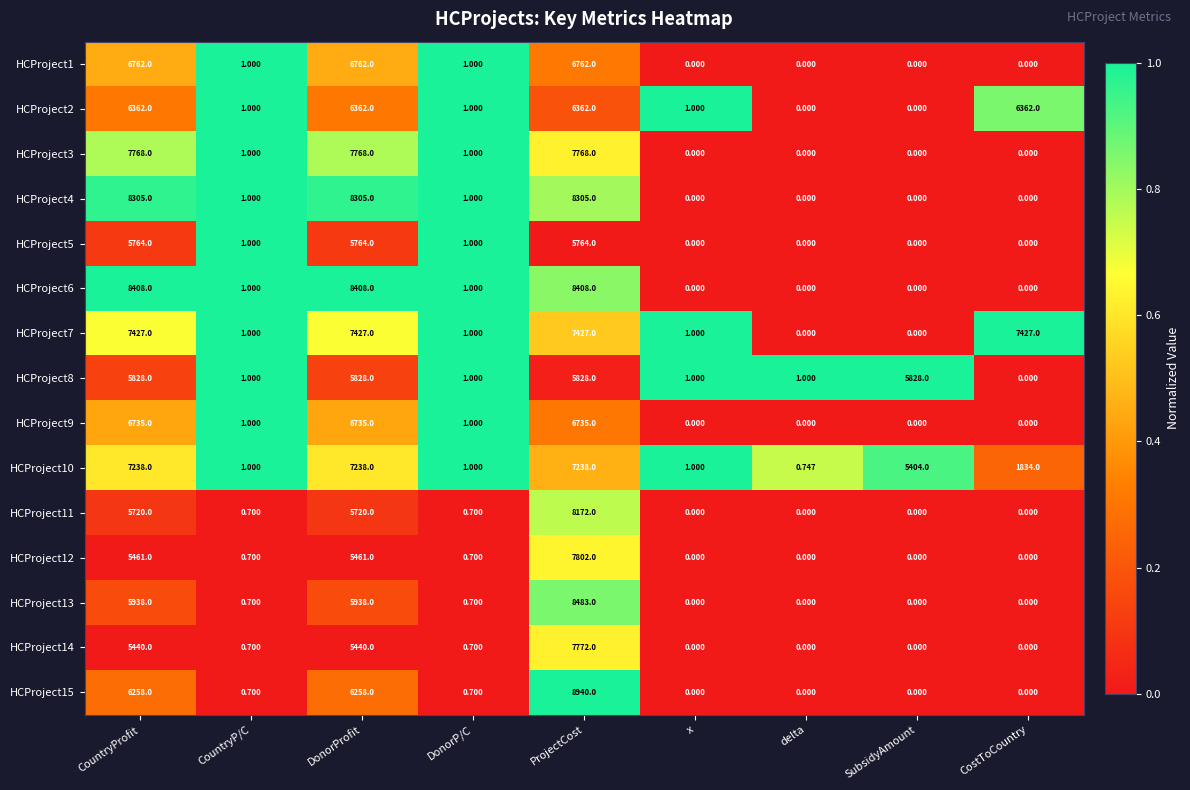

Which label corresponds to the largest value in the chart?

ProjectCost